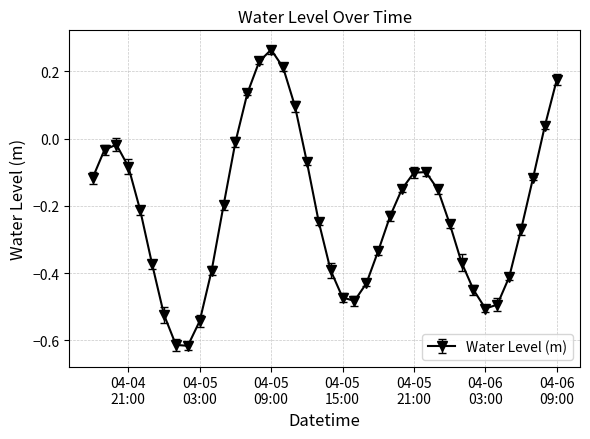

How many interior local peaks (higher than both neighbors) does the data have?

3